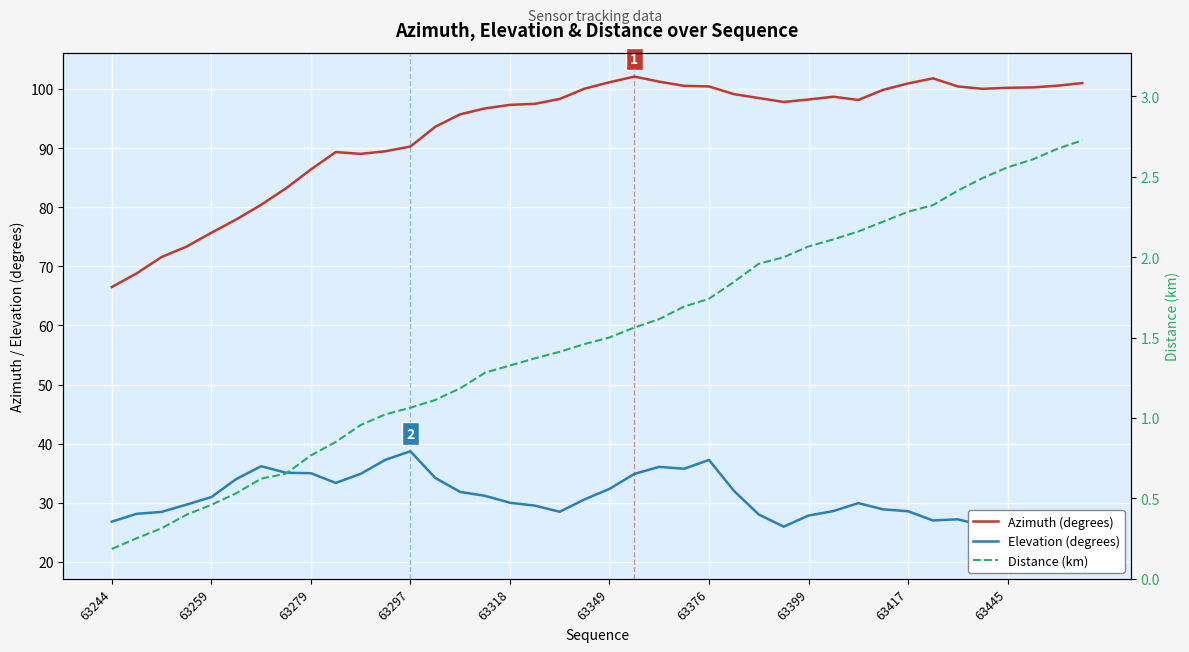

Which series has the widest spread of values?

Azimuth (degrees)